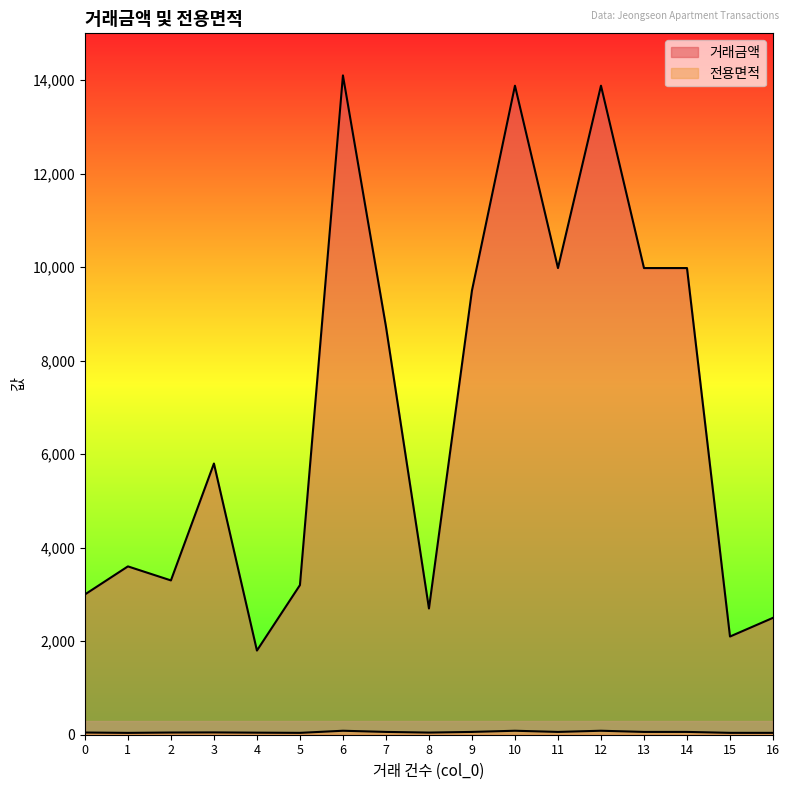

Read the 거래금액 value at 8.

2700.0